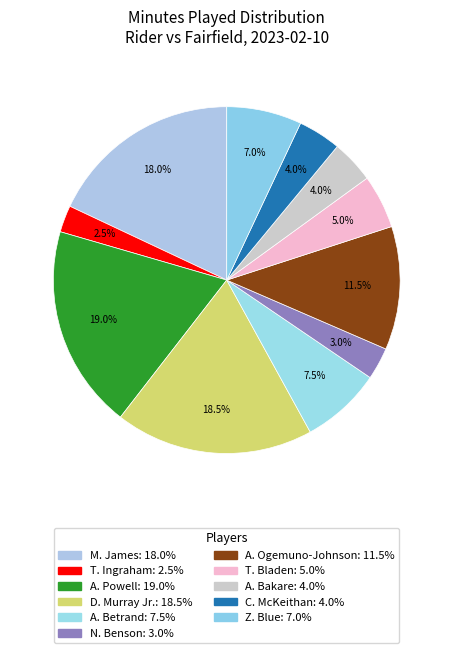

How many slices are in this pie chart?

11